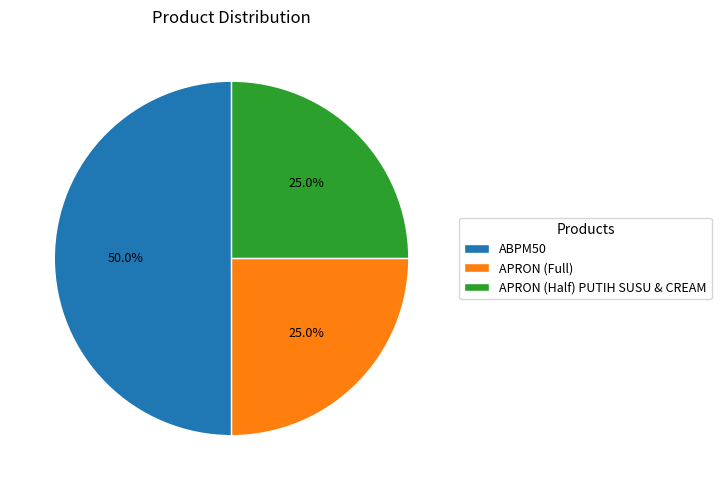

What percentage is NOT represented by ABPM50?

50.0%